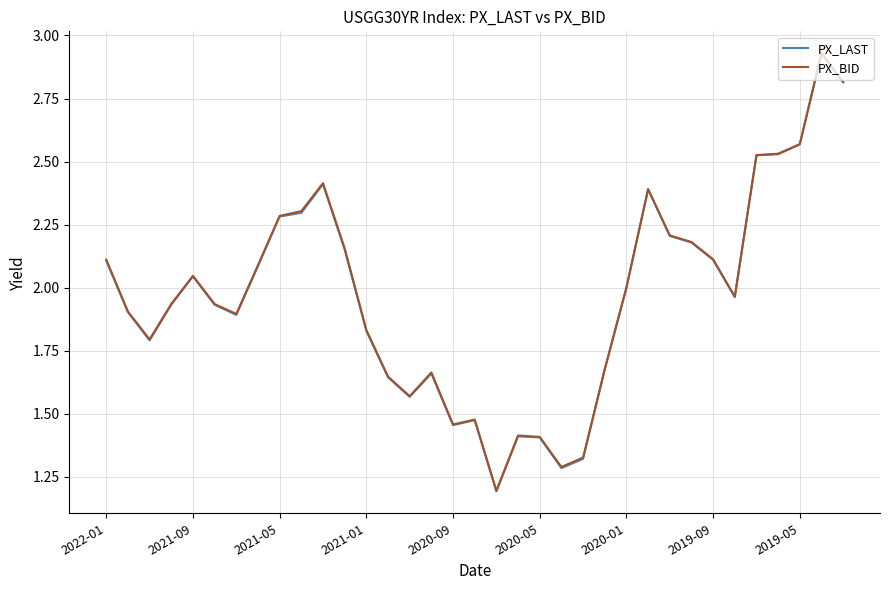

How many lines are shown in the chart?

2